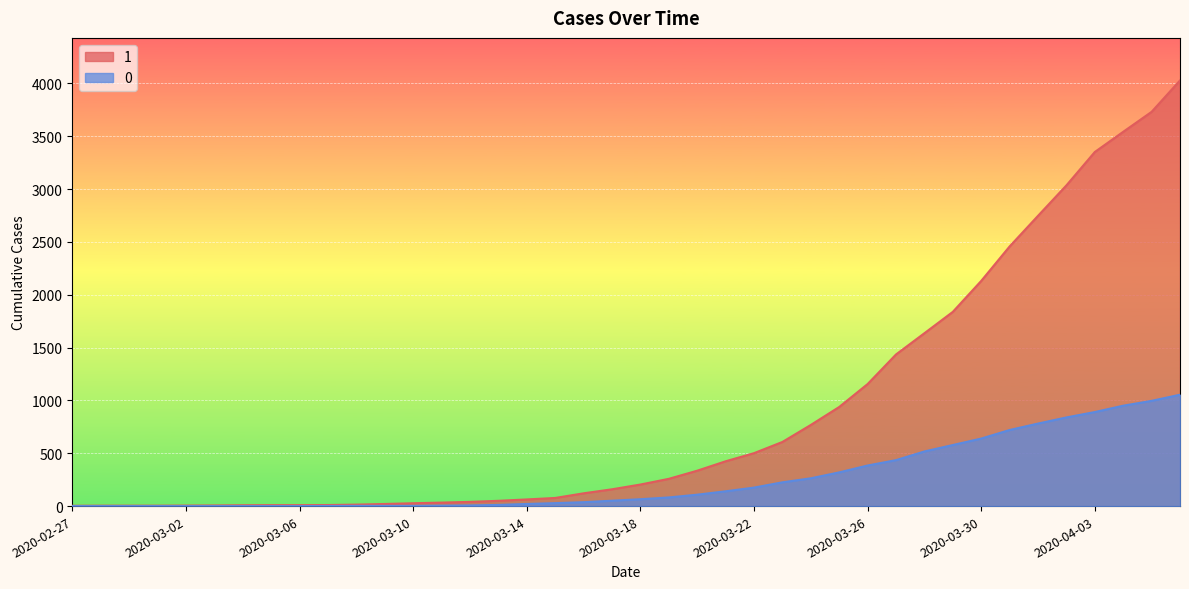

What is the spread (max minus min) of values at 2020-04-01?

1966